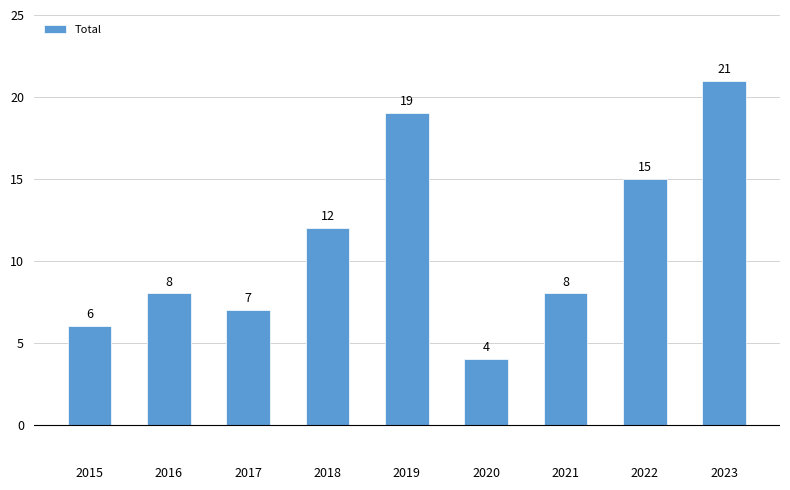

What is the sum of all values?

100